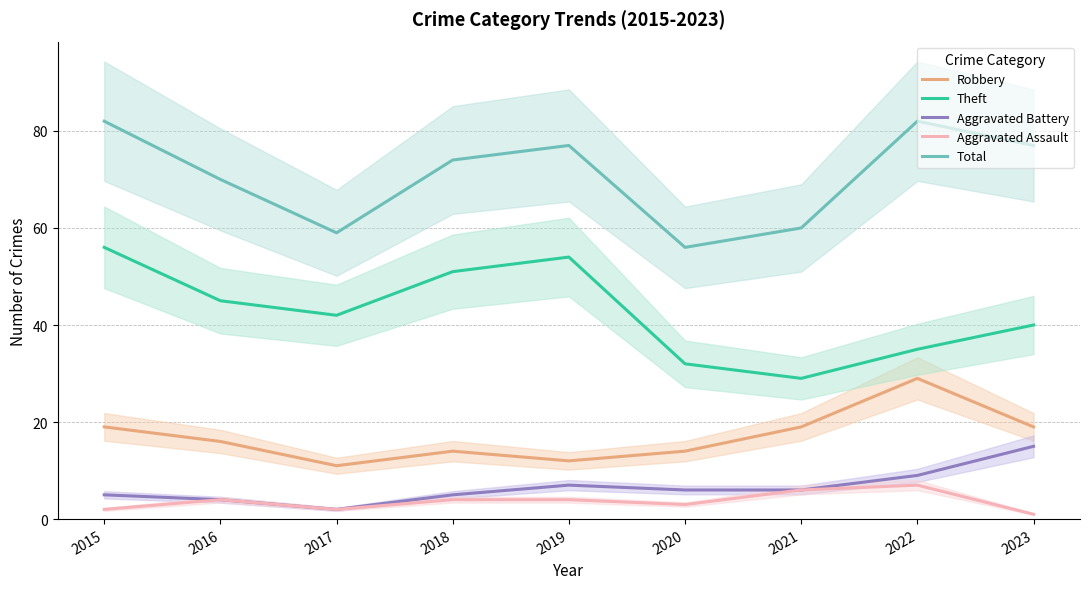

At which category is the sum across all series the highest?

2015